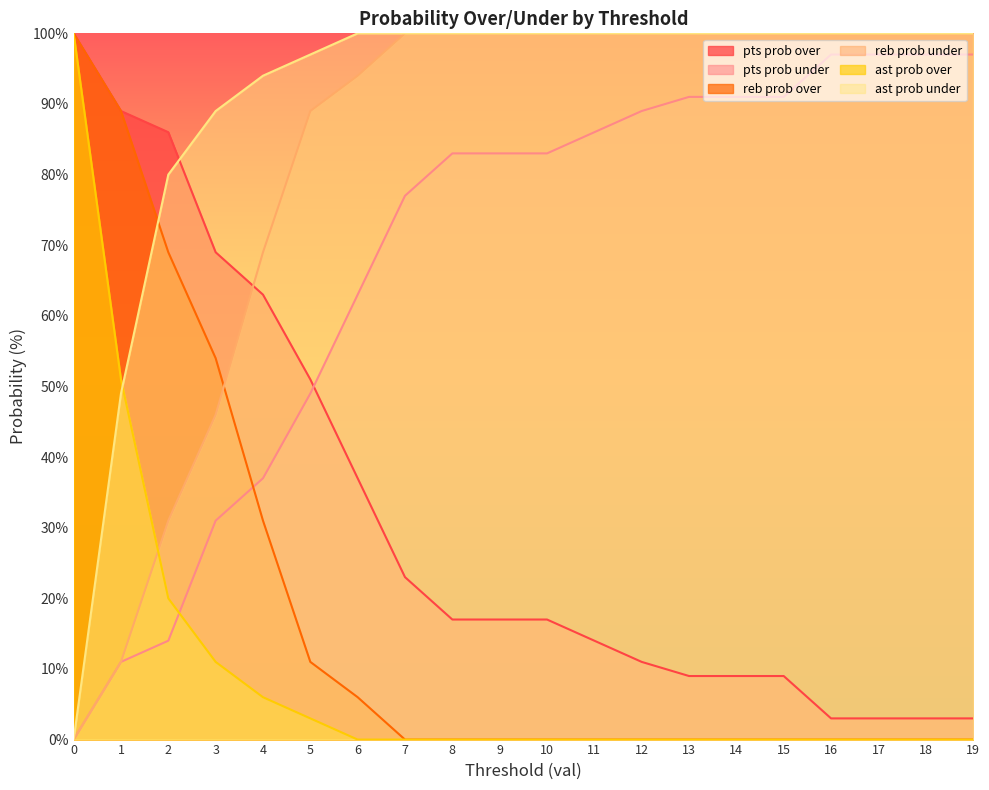

What is the spread (max minus min) of values at 9?

100